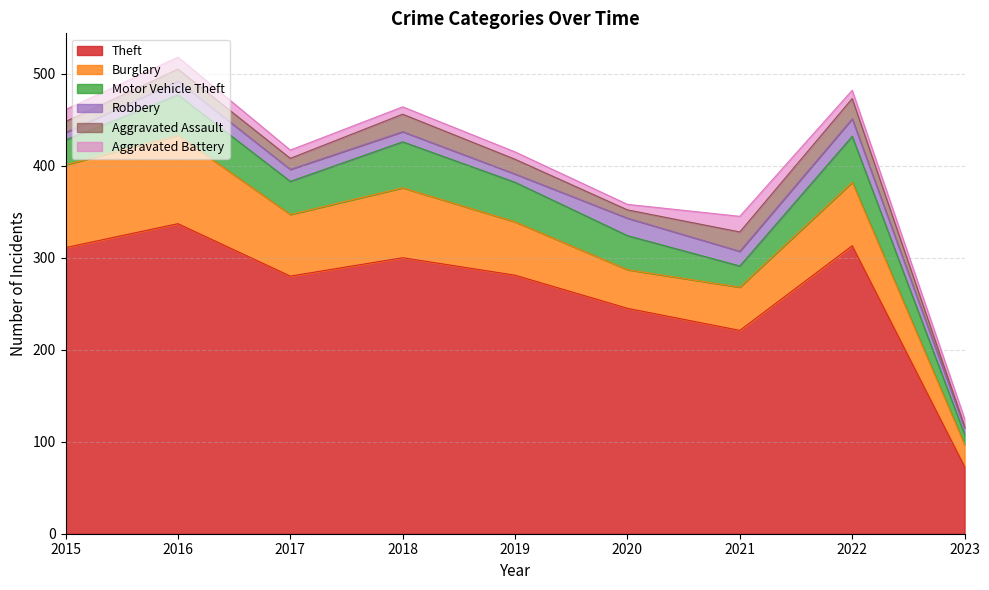

The Robbery series shows 19 at 2018. True or false?

False